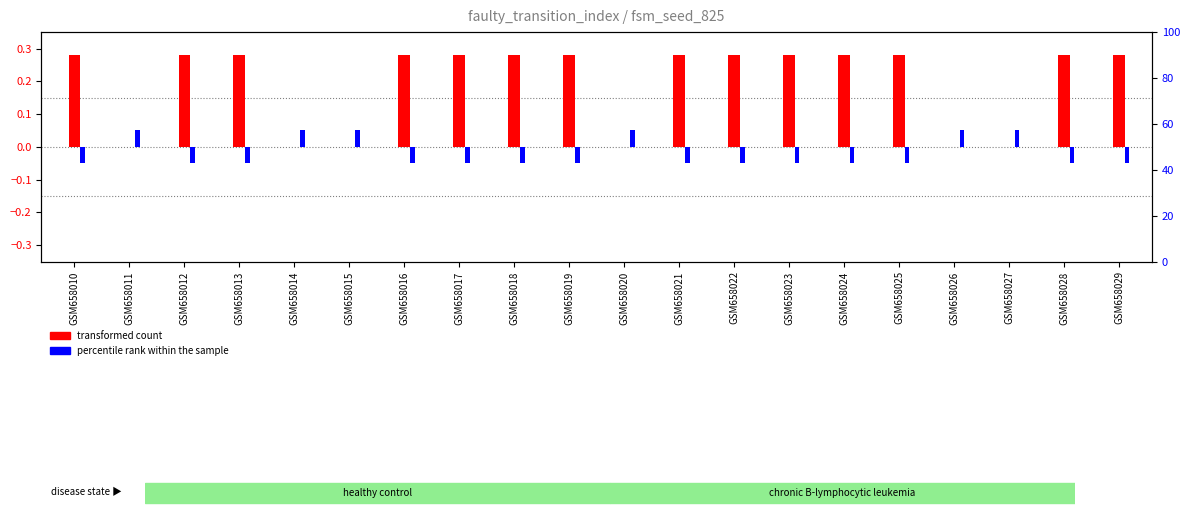

Is it true that transformed count (output_symbol) equals 0.3 at GSM658021?

True